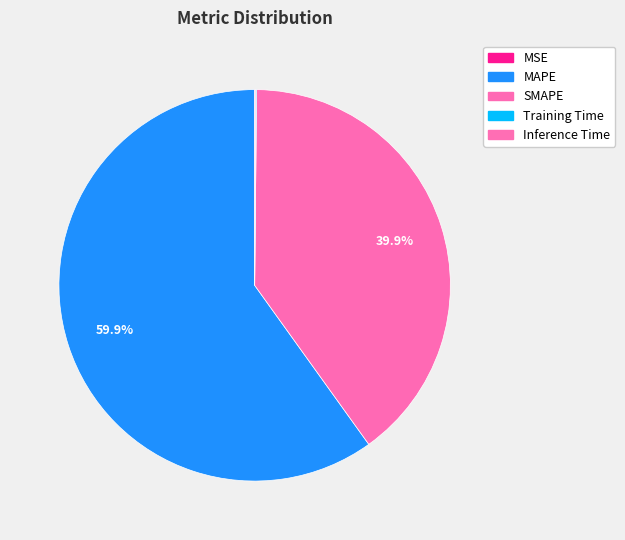

Combined, what portion of the pie is MAPE and SMAPE?

99.8%